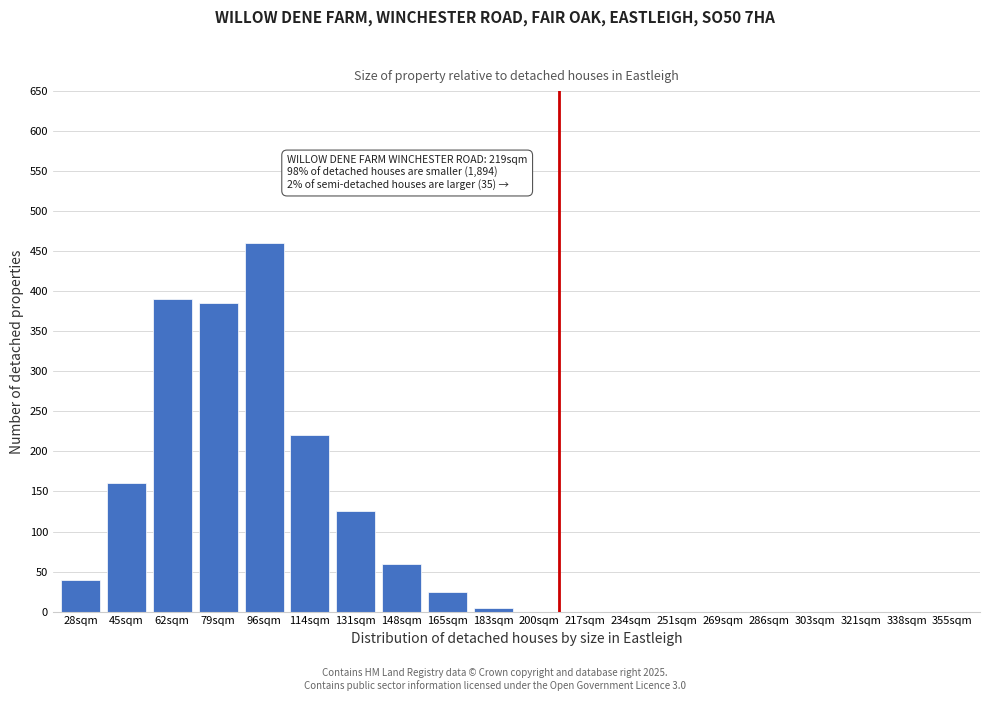

Reading left to right, what are all the values shown in this chart?

28sqm=40	45sqm=160	62sqm=390	79sqm=385	96sqm=460	114sqm=220	131sqm=125	148sqm=60	165sqm=25	183sqm=5	200sqm=0	217sqm=0	234sqm=0	251sqm=0	269sqm=0	286sqm=0	303sqm=0	321sqm=0	338sqm=0	355sqm=0